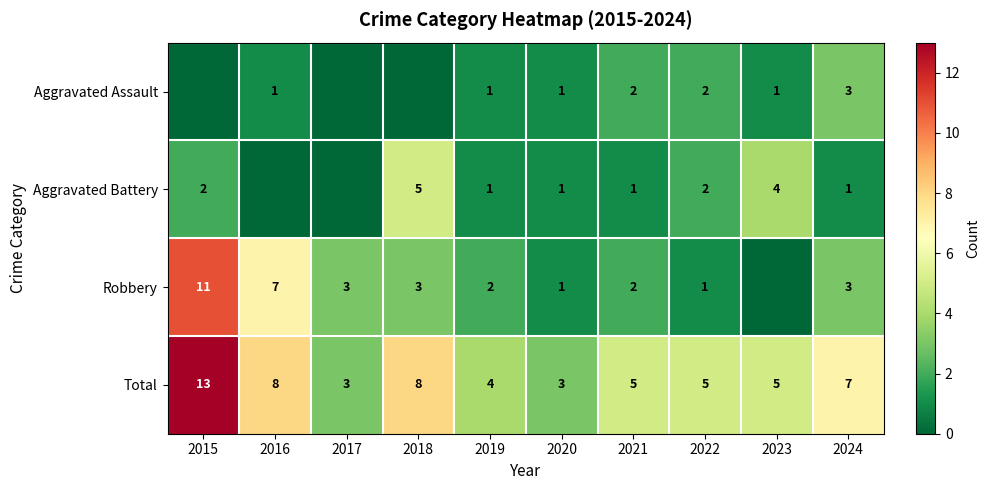

Is the value of Total at 2022 greater than the value of Aggravated Assault at 2022?

Yes